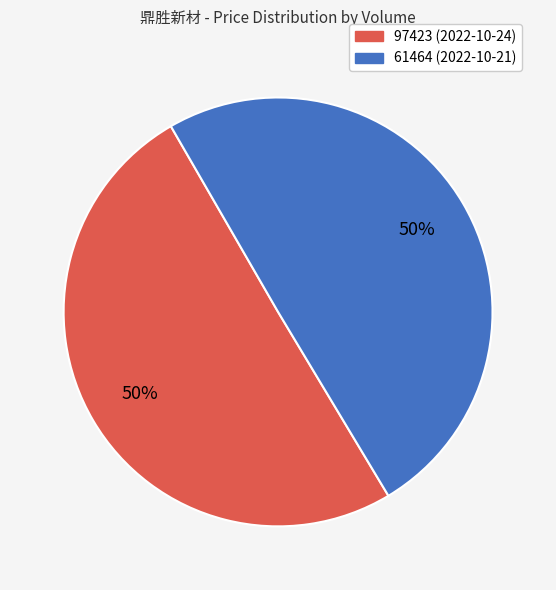

To the nearest percent, what is the average slice percentage?

50%